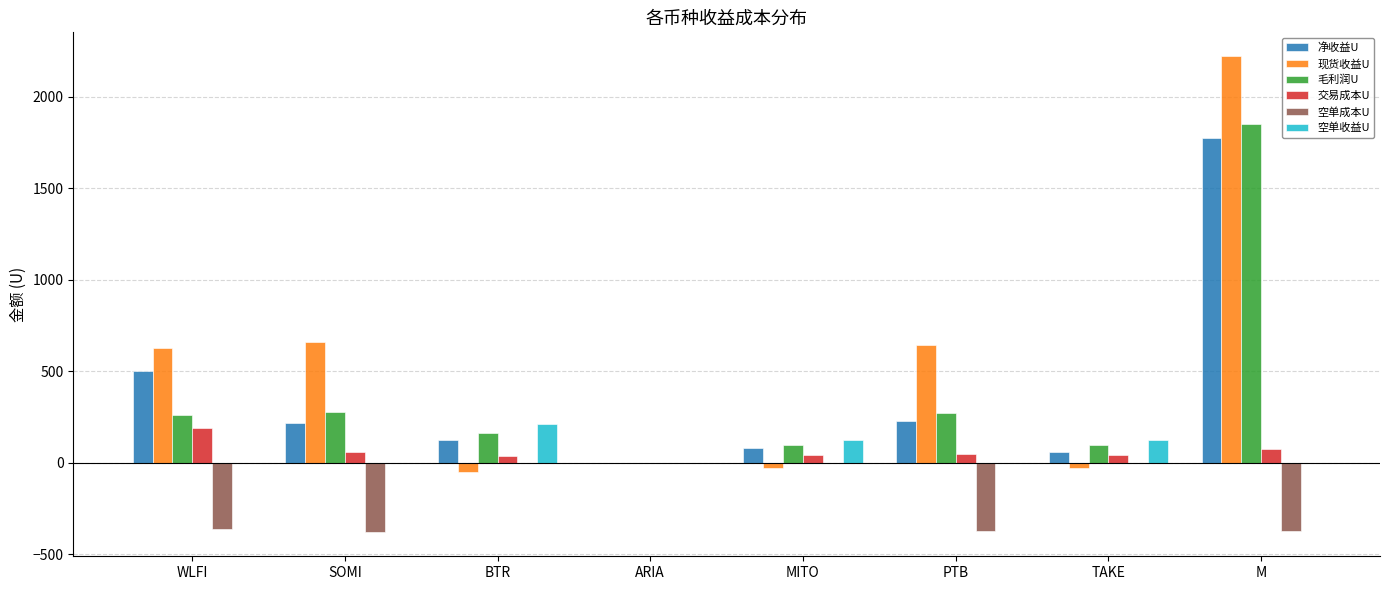

Which series changed the most between TAKE and M?

现货收益U